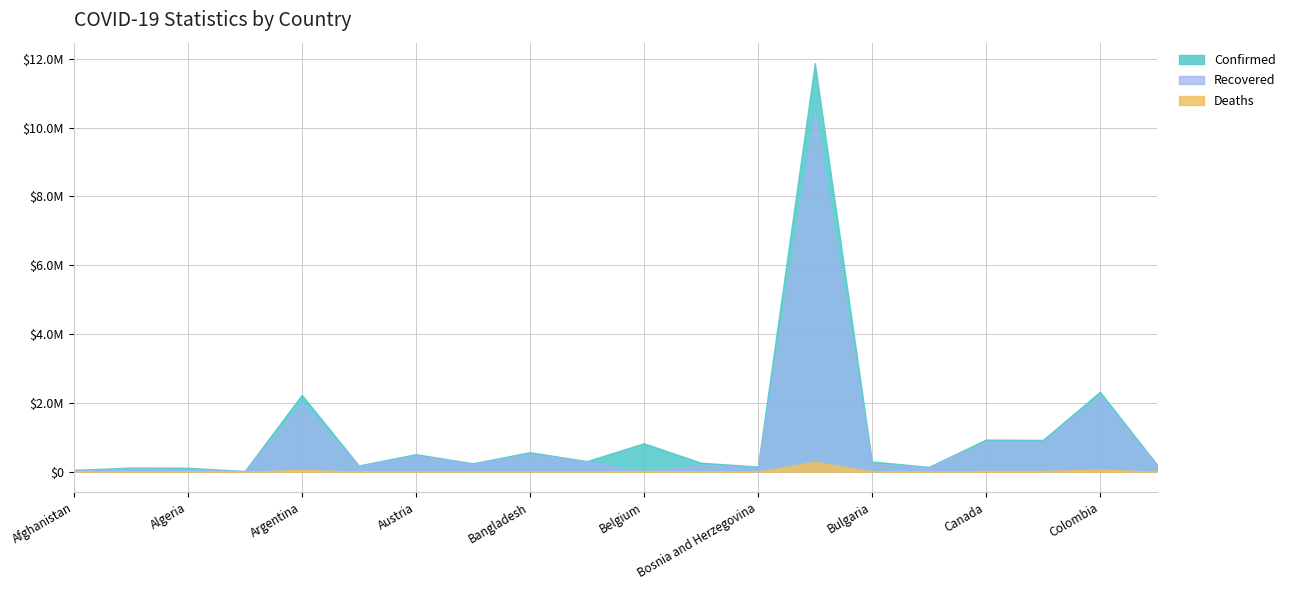

The value of Recovered at Afghanistan is 68384. True or false?

False